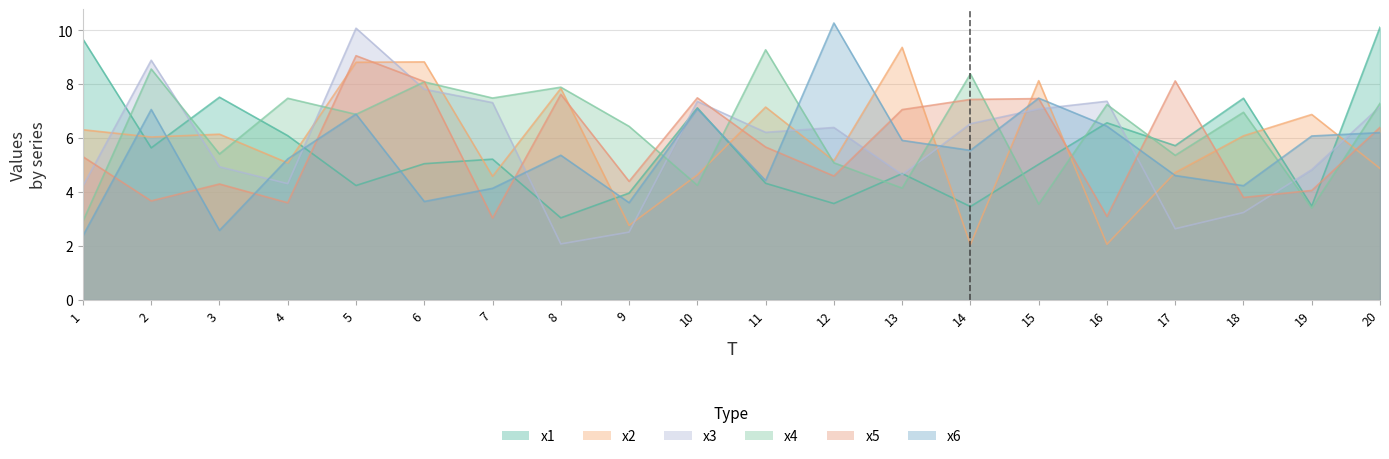

What is the sum of the x5 values at 17 and 7?

11.2